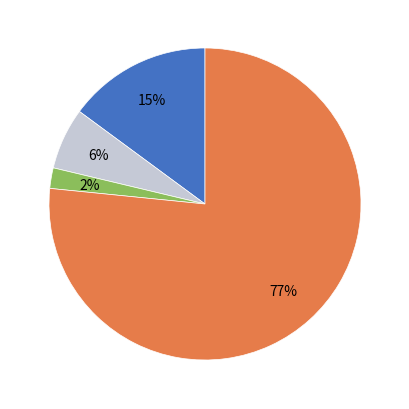

To the nearest percent, what is the average slice percentage?

25%